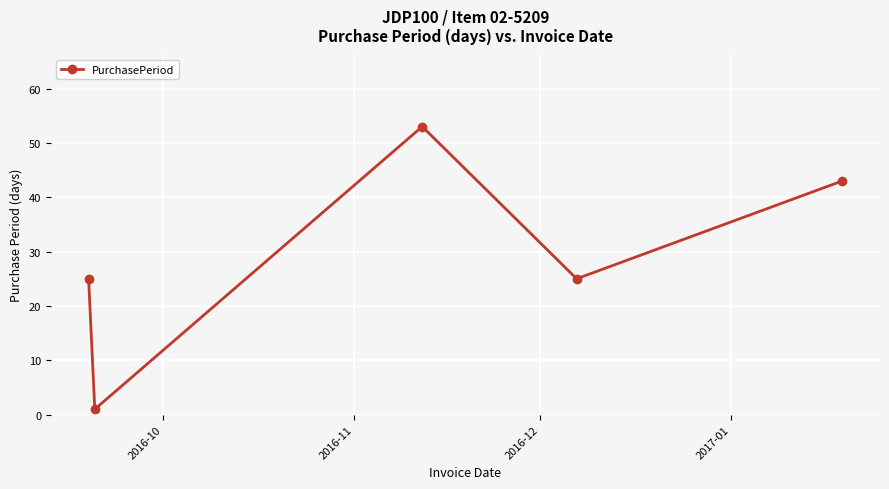

What is the sum of all values?

147